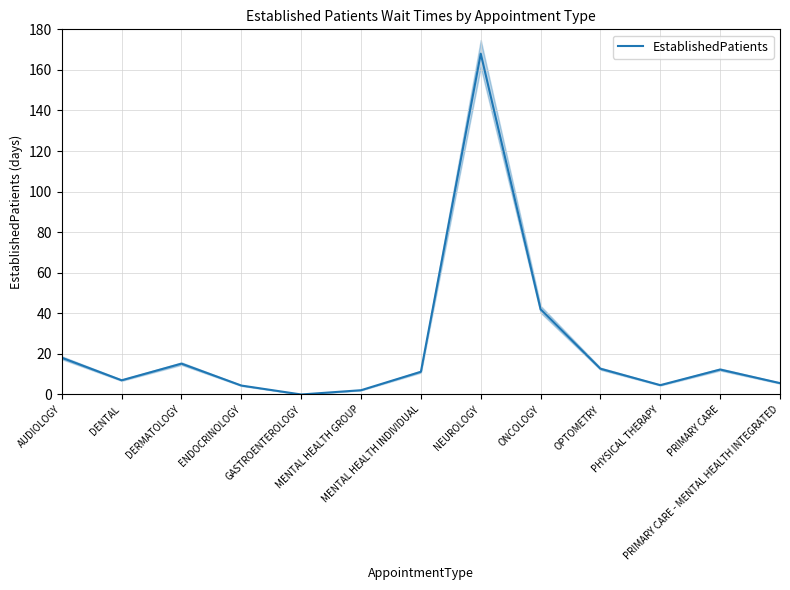

The chart shows a value of 3.3 at PRIMARY CARE - MENTAL HEALTH INTEGRATED. True or false?

False